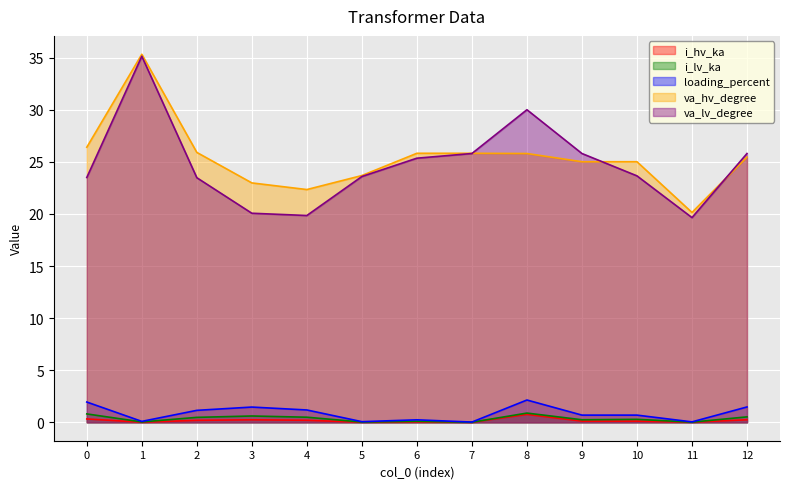

Which has a higher value, 1 or 6?

6